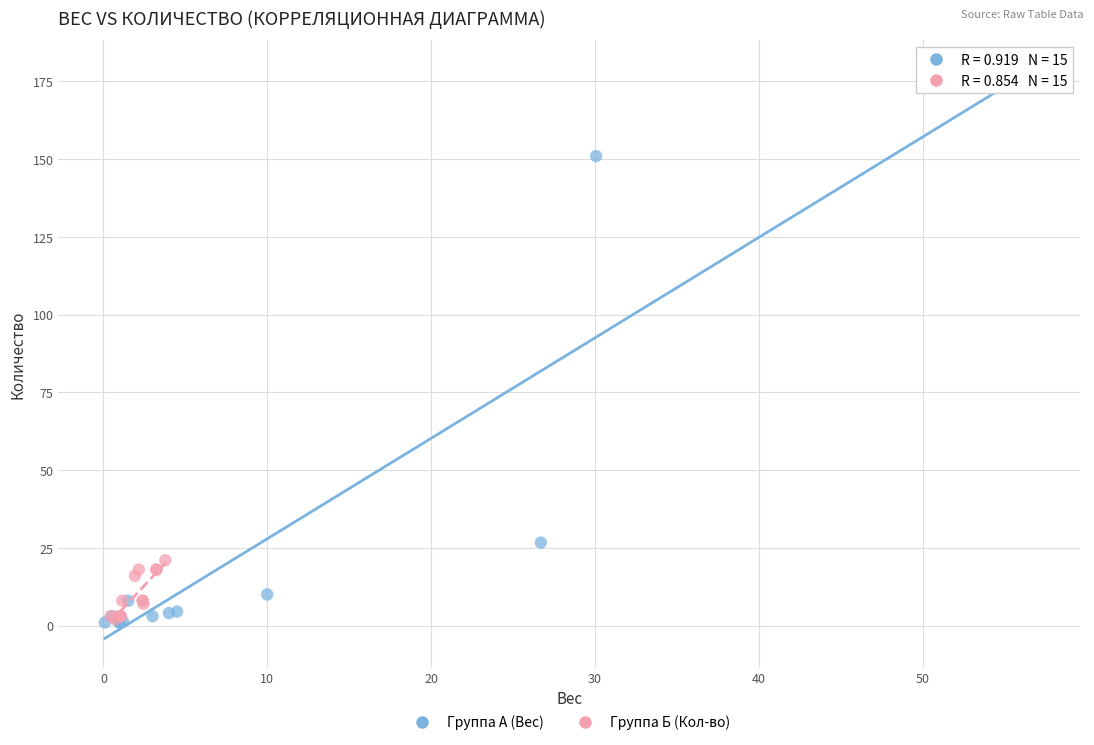

Which series has the largest Y range (max minus min)?

Группа А (Вес)